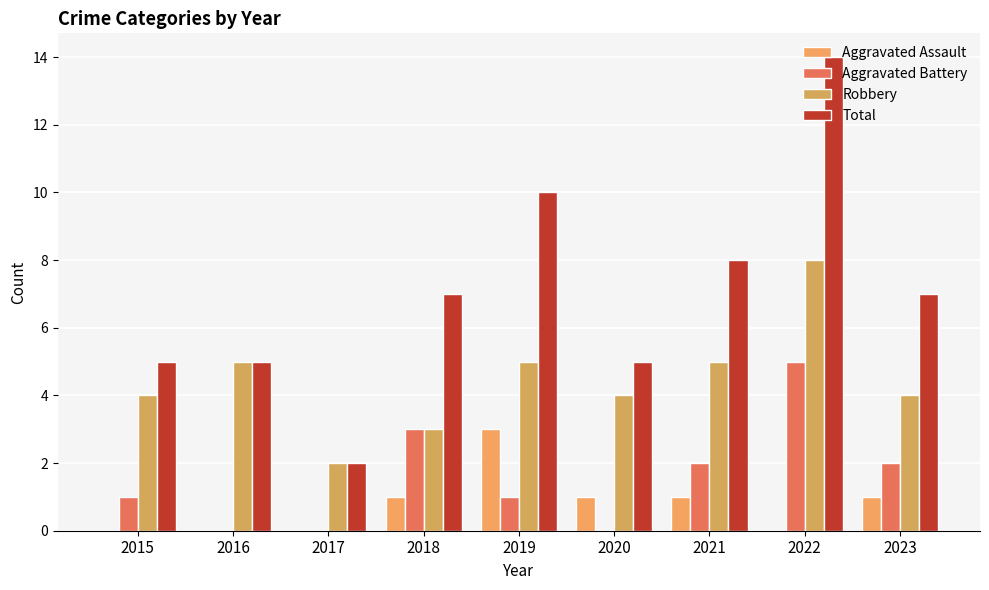

Which series has the largest range (max minus min)?

Total